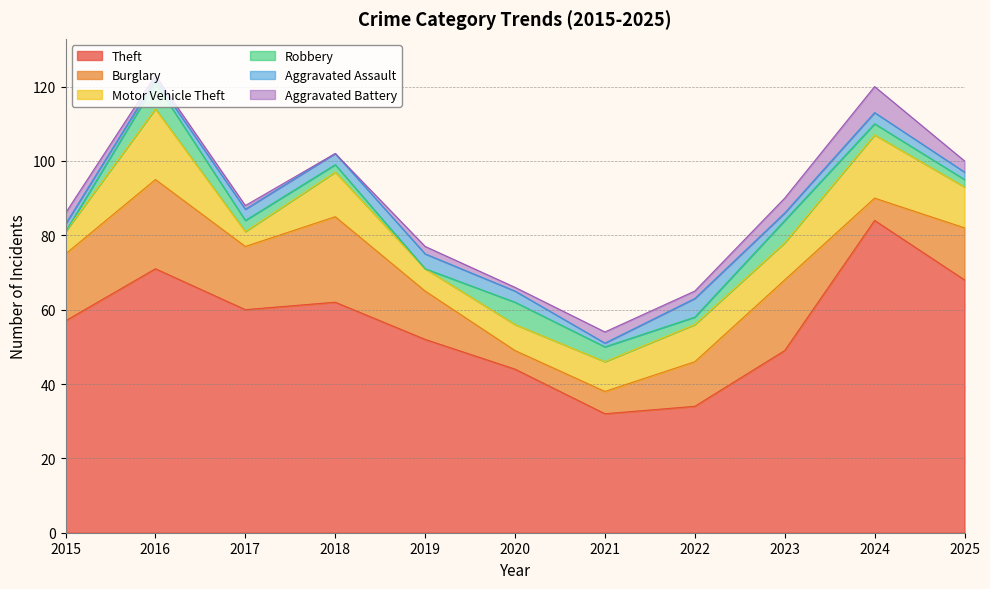

What is the difference between the maximum and second lowest values in the Theft series?

50